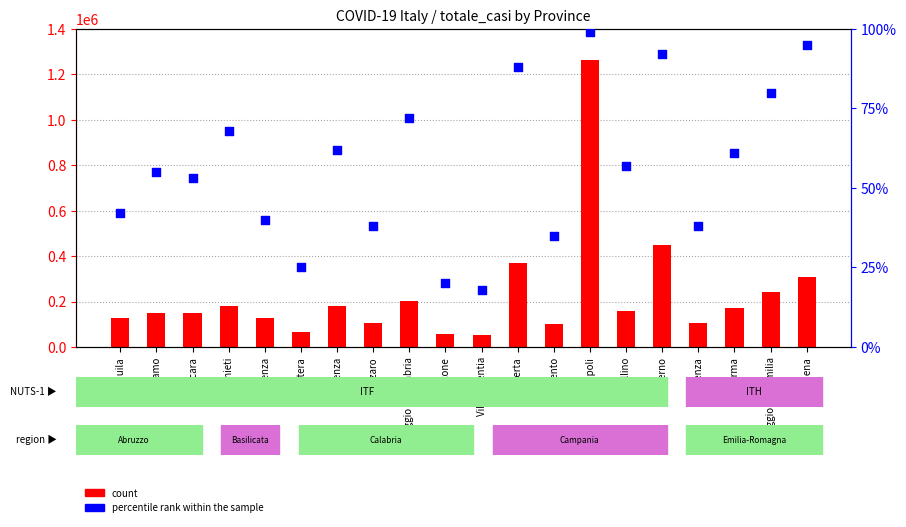

At which category is the sum across all series the highest?

Napoli